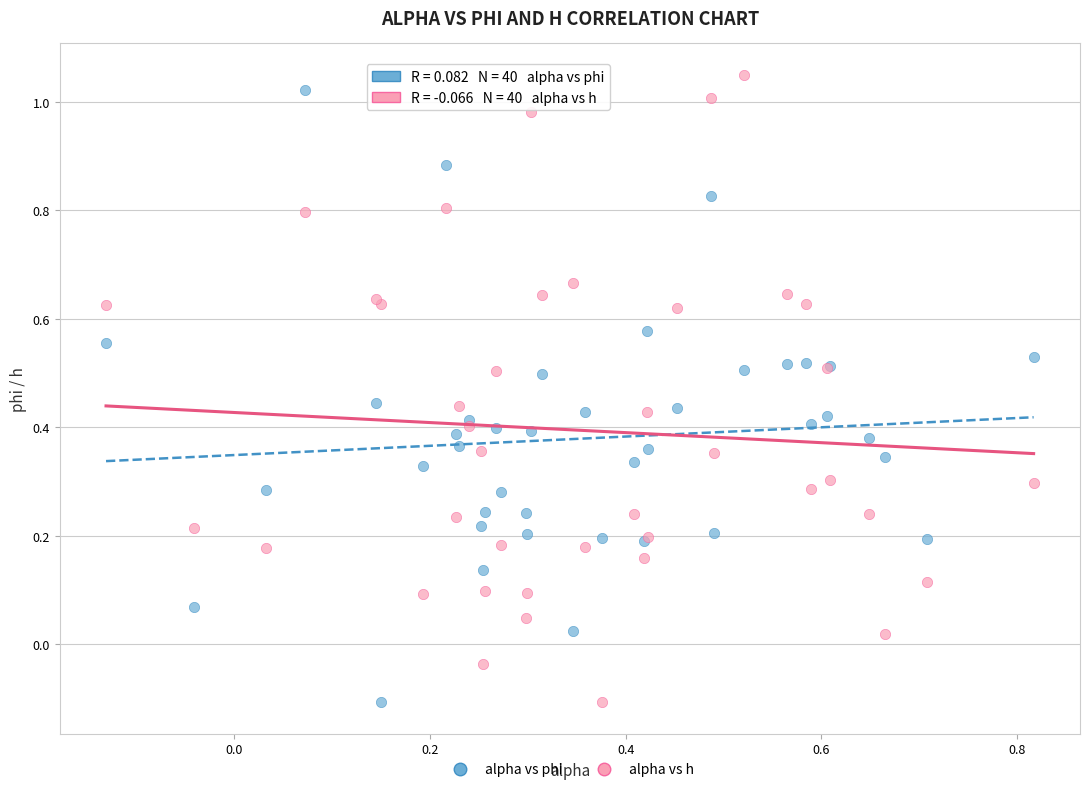

Which series has the widest spread of Y values?

alpha vs h